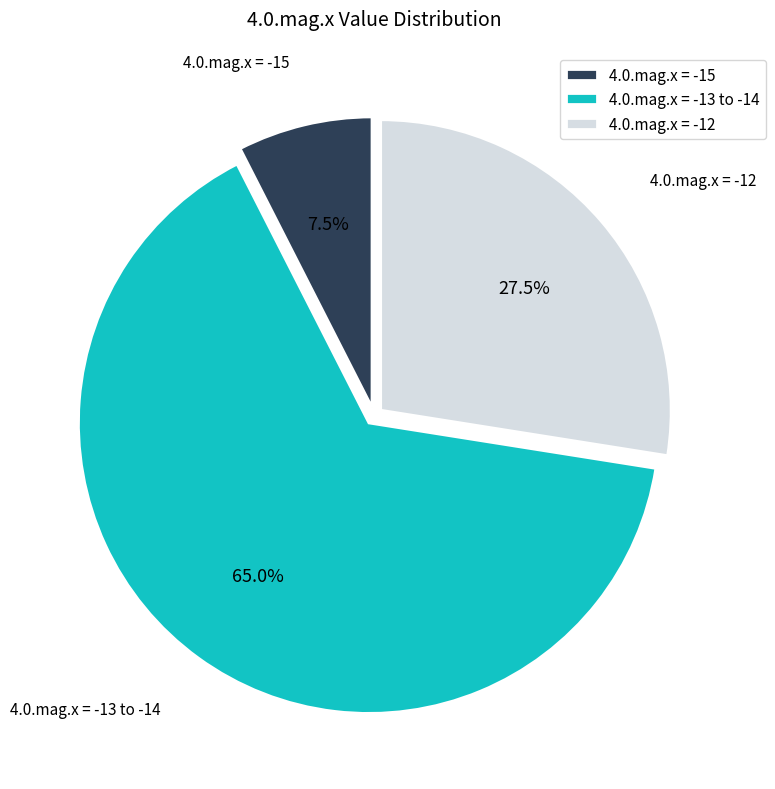

What is the smallest slice in the pie chart?

4.0.mag.x = -15